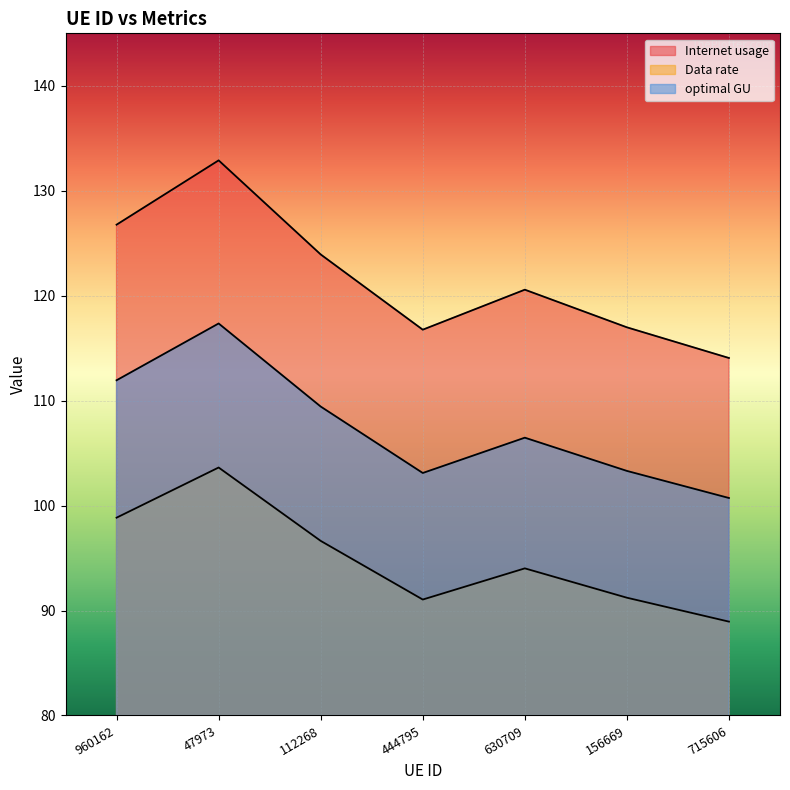

At which category does optimal GU reach its first local peak?

47973